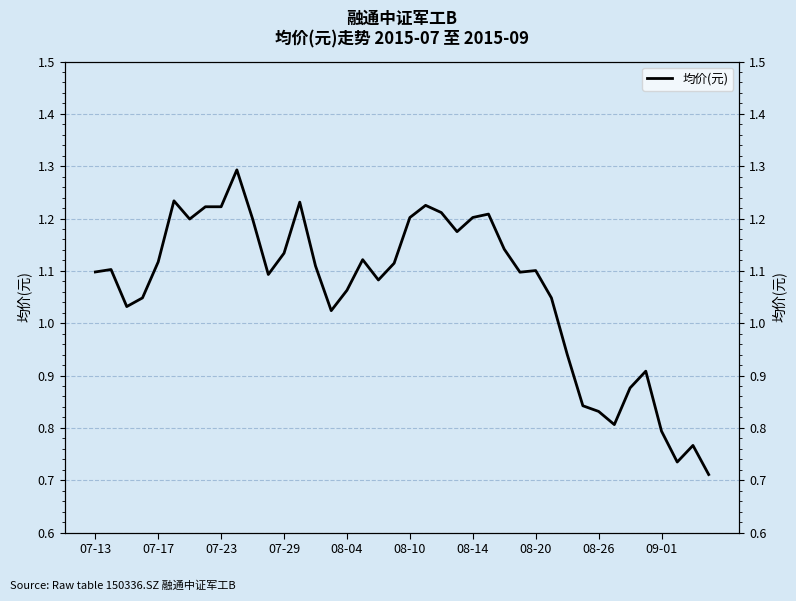

What is the approximate value at 13?

1.2